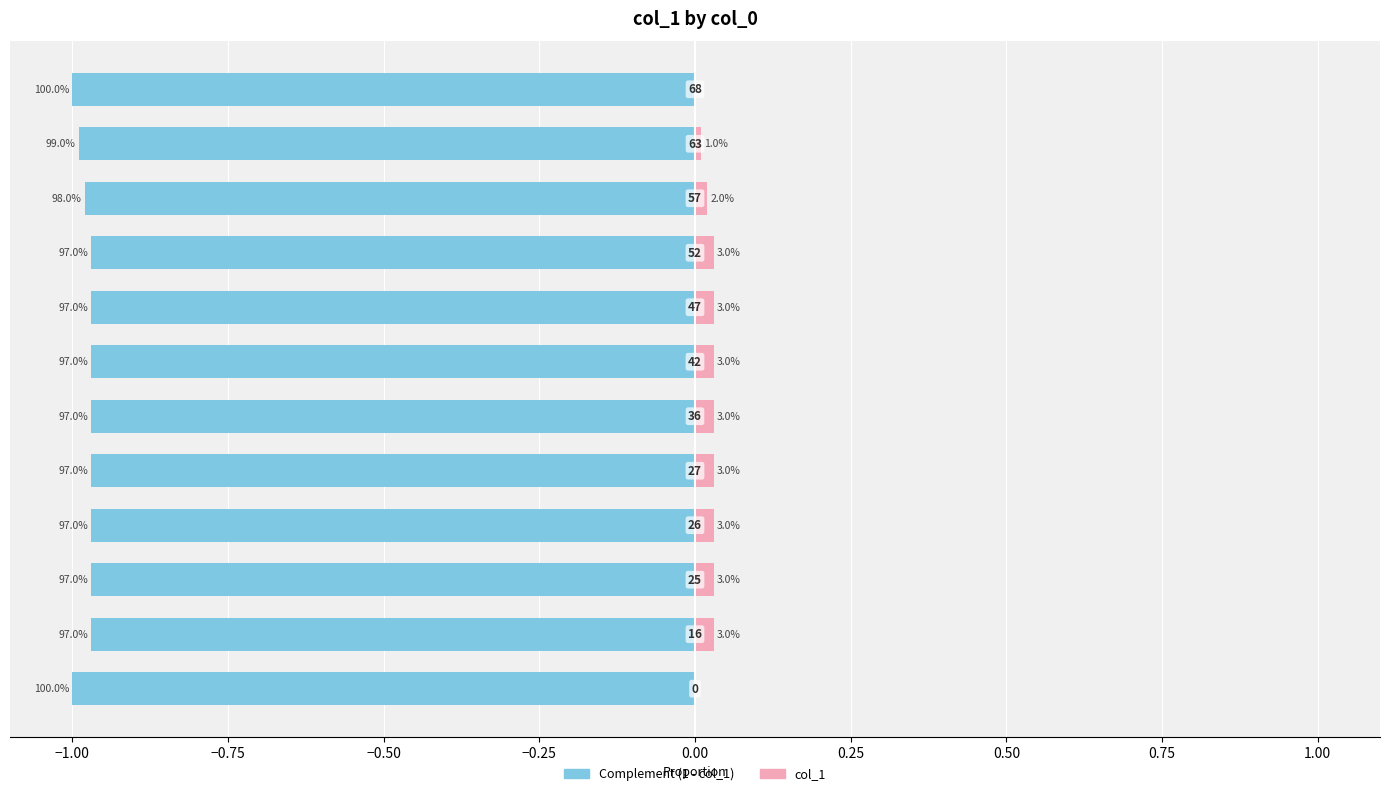

What is the difference between the highest and lowest values at −0.25?

1.0